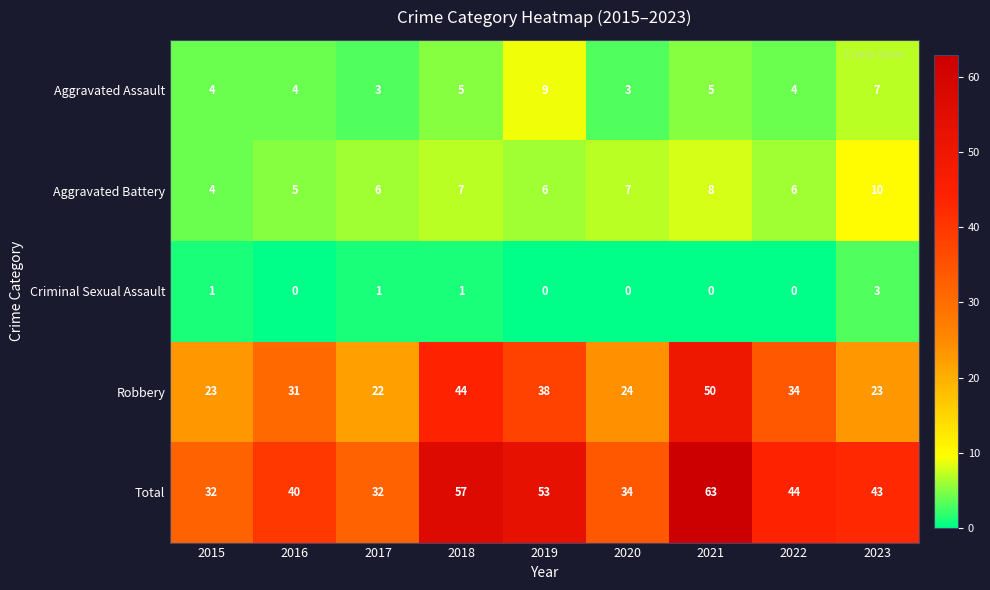

The value of Robbery at 2016 is 19. True or false?

False